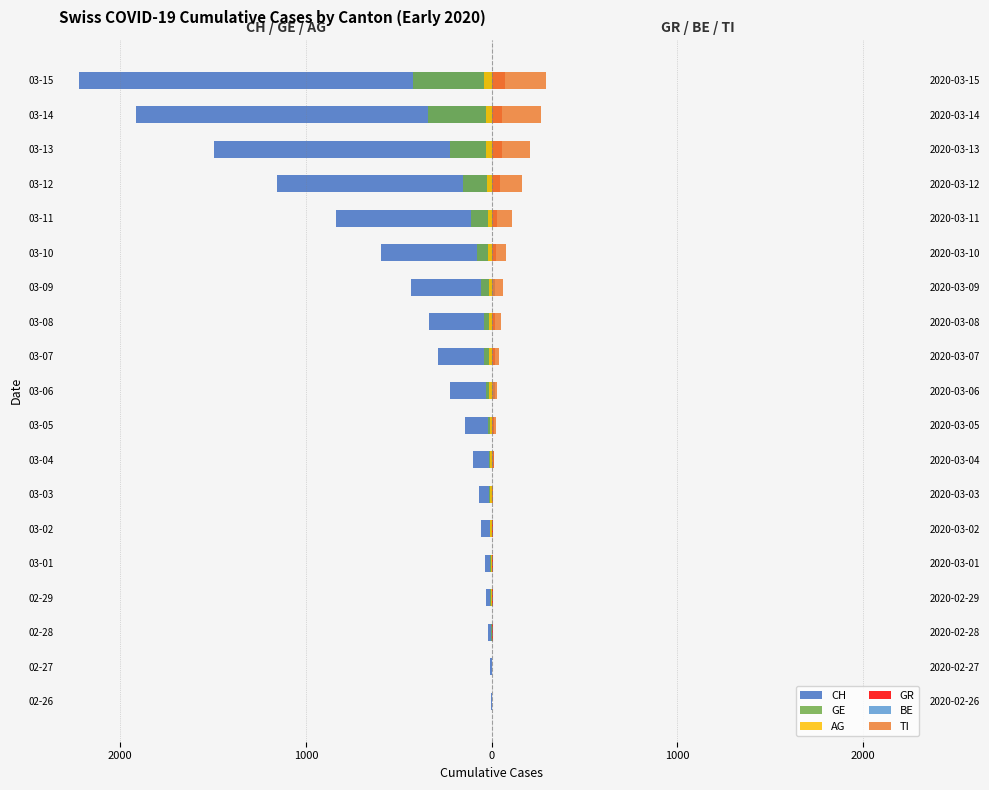

At how many categories does at least one series exceed -1747?

19